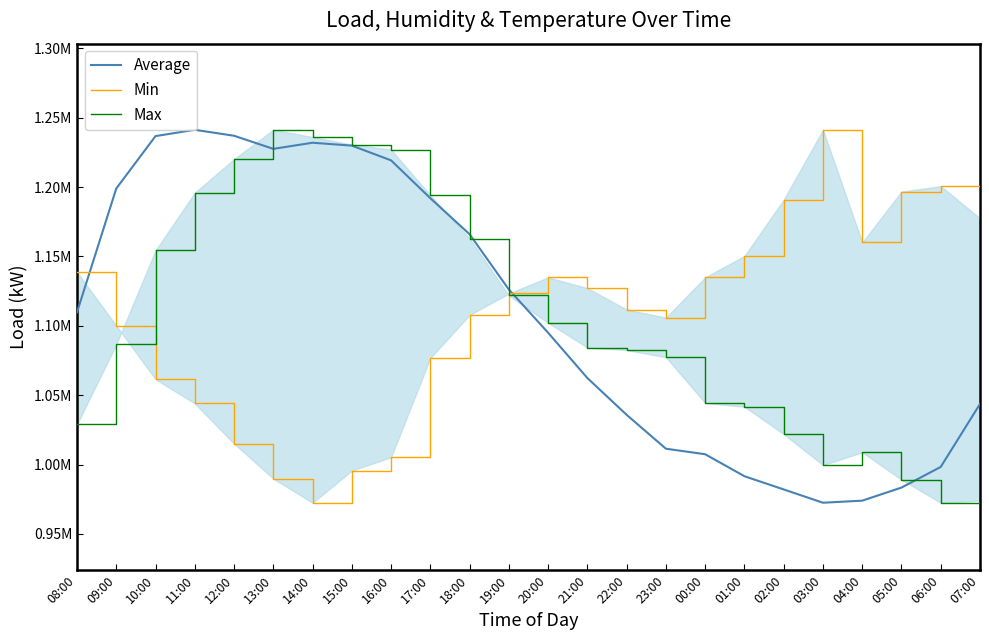

The Max series shows 1194021.9 at 17:00. True or false?

True